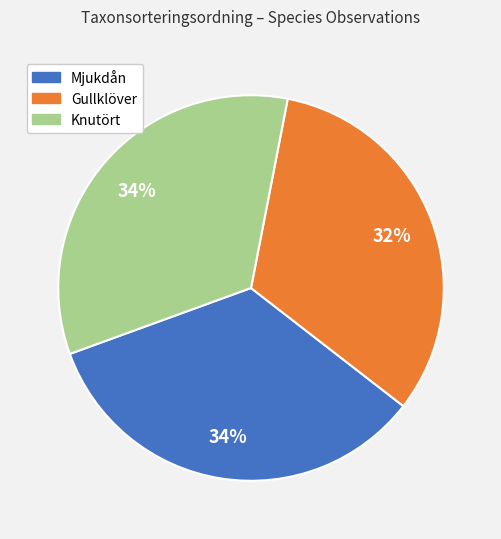

Is there a majority slice in this chart?

No